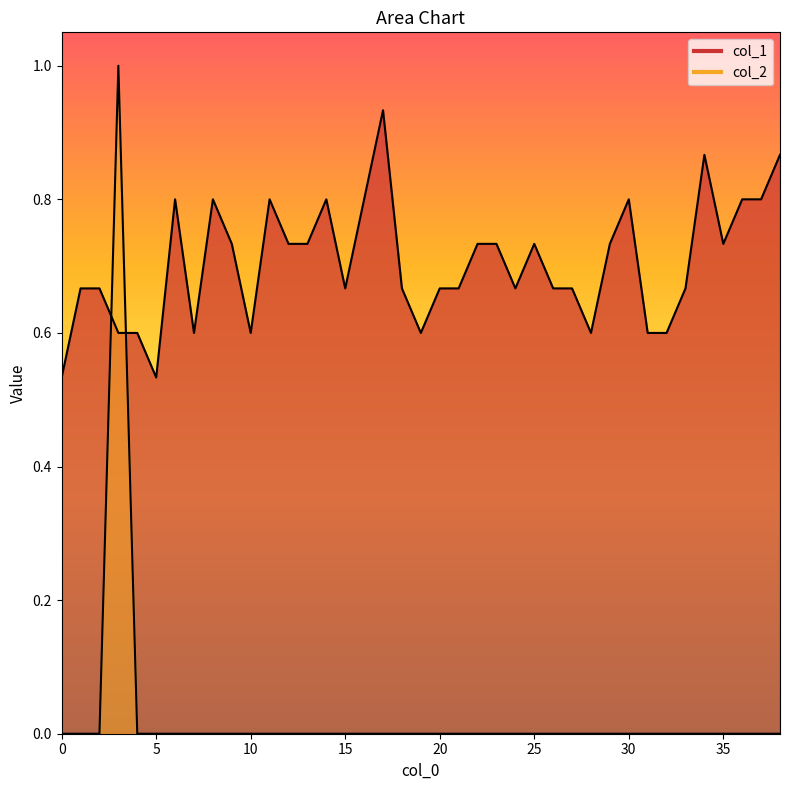

Which series has the largest range (max minus min)?

col_2